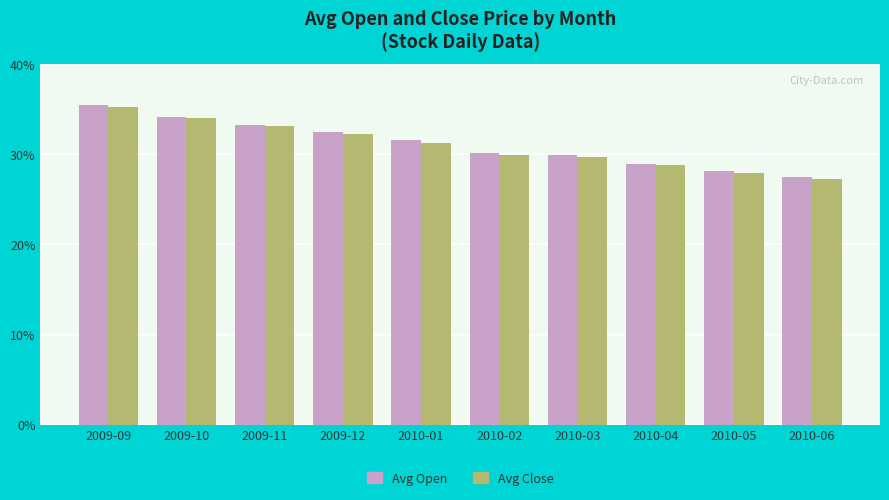

The value of Avg Open at 2010-01 is 43.8. True or false?

False